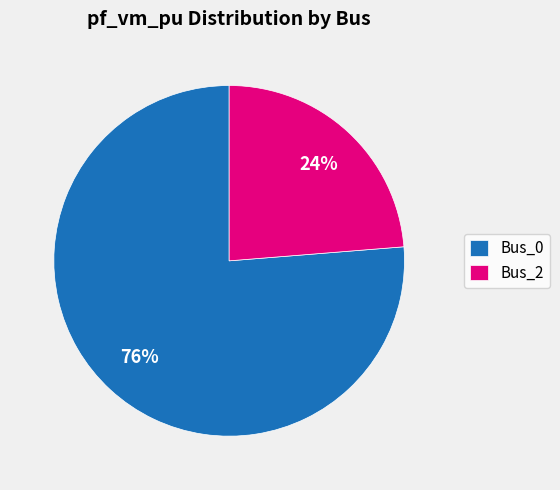

How many segments does this pie chart have?

2